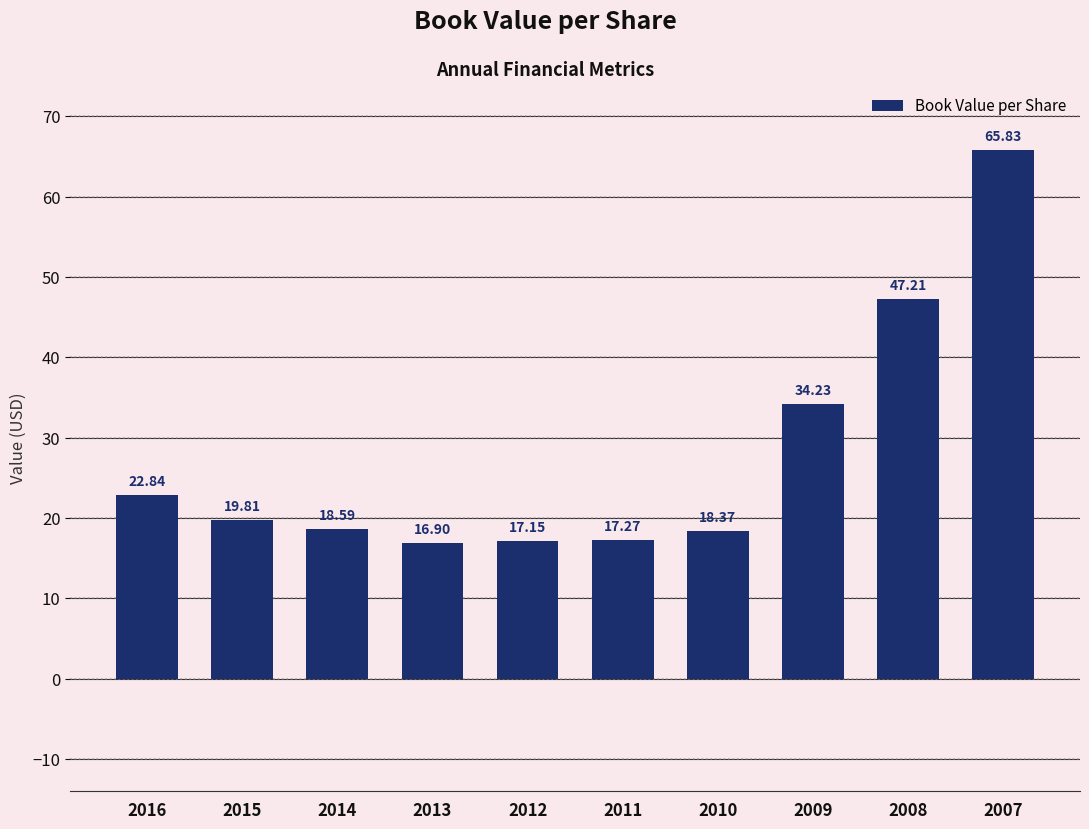

Rank the categories by value from lowest to highest.

2013, 2012, 2011, 2010, 2014, 2015, 2016, 2009, 2008, 2007